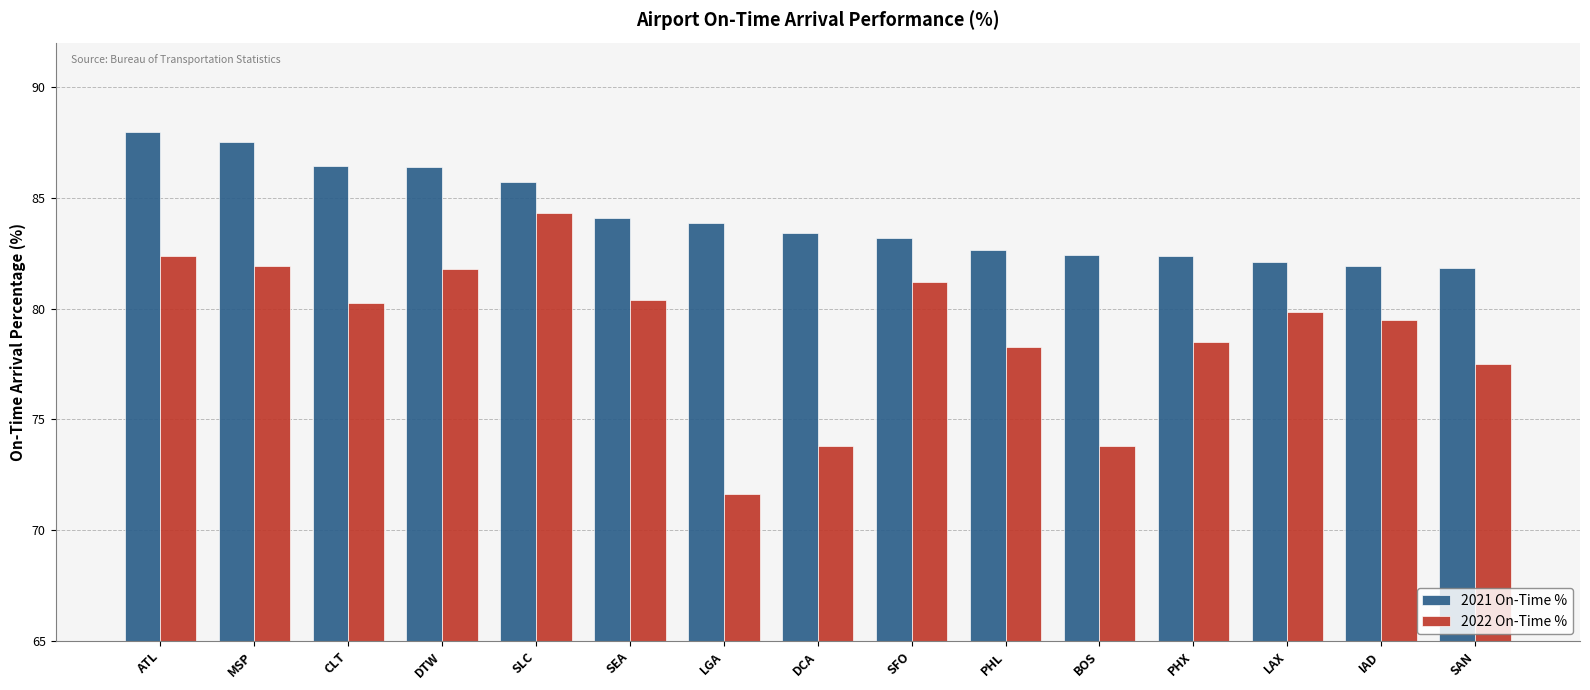

Are the bars horizontal?

No